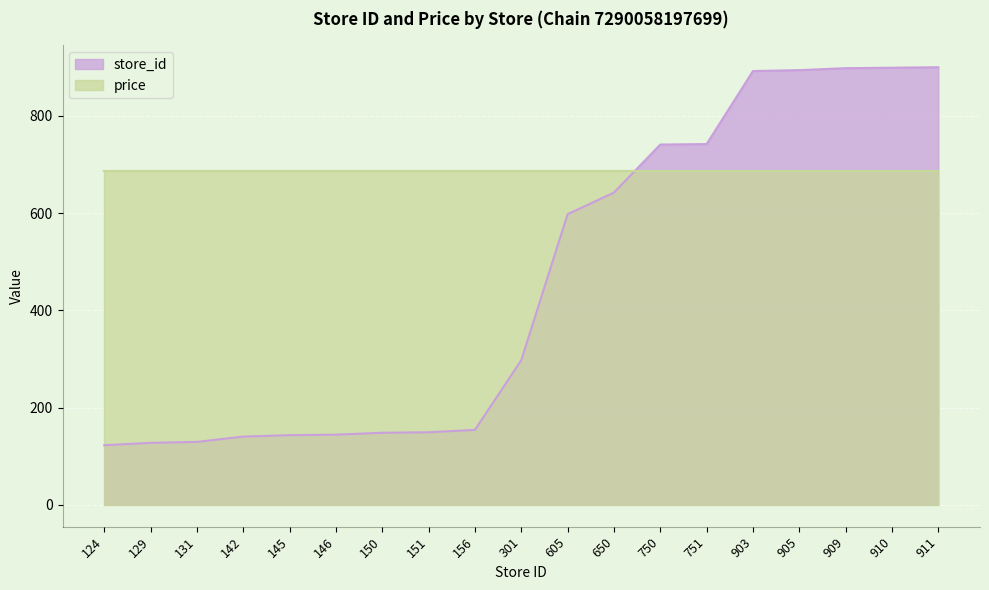

What is the difference between the maximum and second lowest values?

772.6